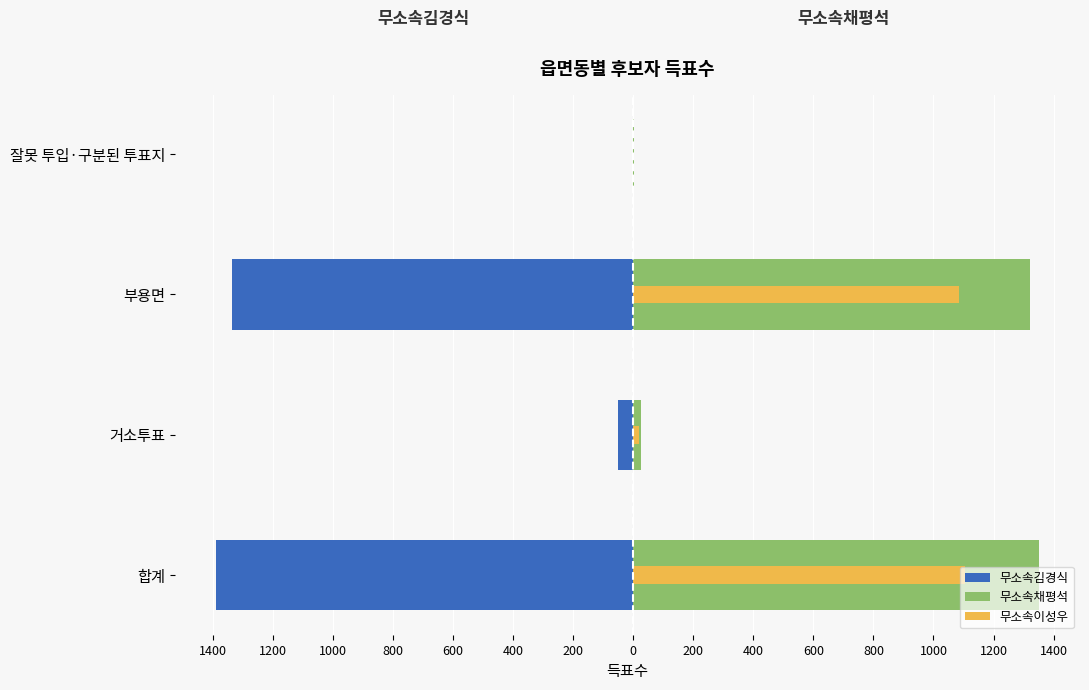

At how many categories does at least one series exceed 286?

2